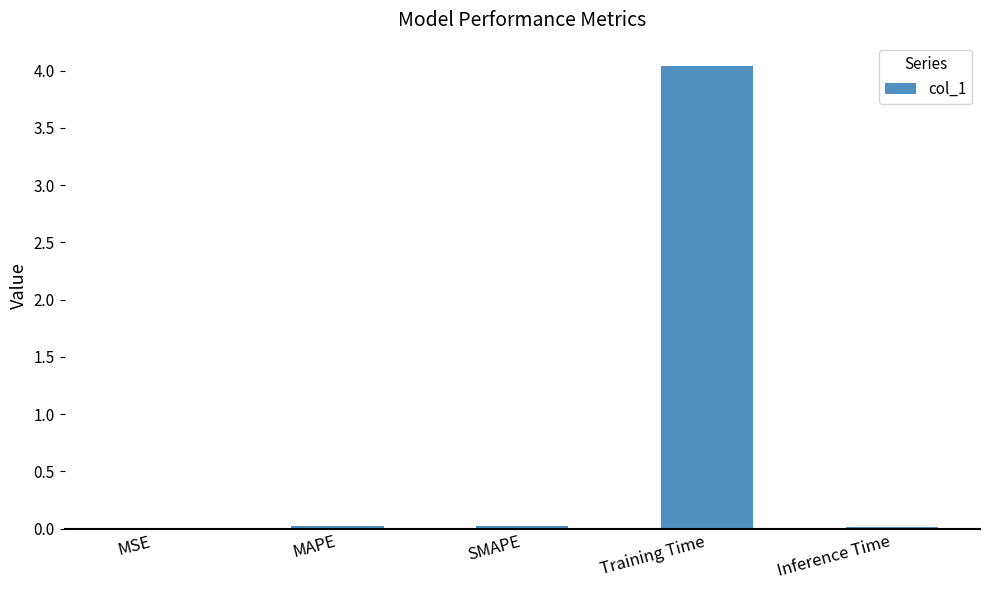

Is it true that the value at Training Time is 2.6?

False